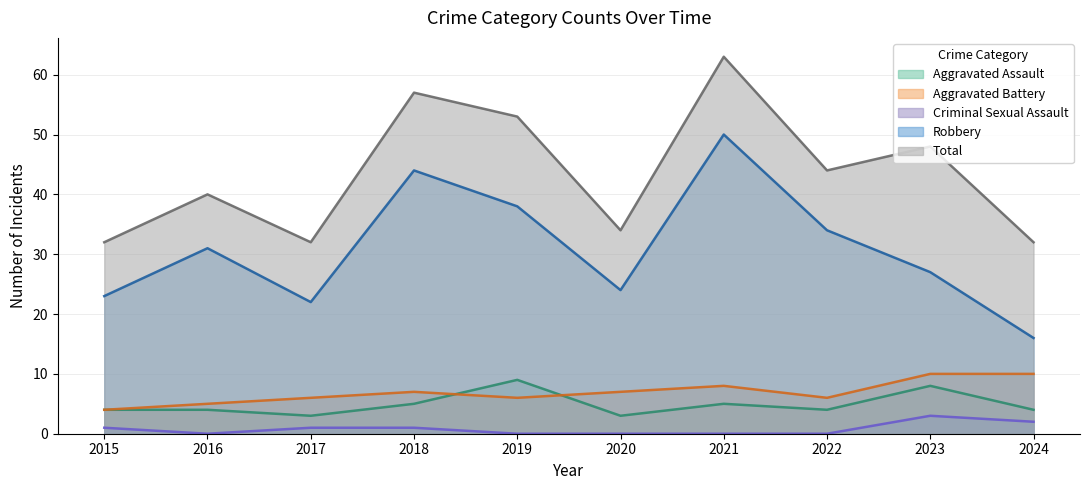

True or false: Aggravated Battery and Criminal Sexual Assault cross at least once.

False